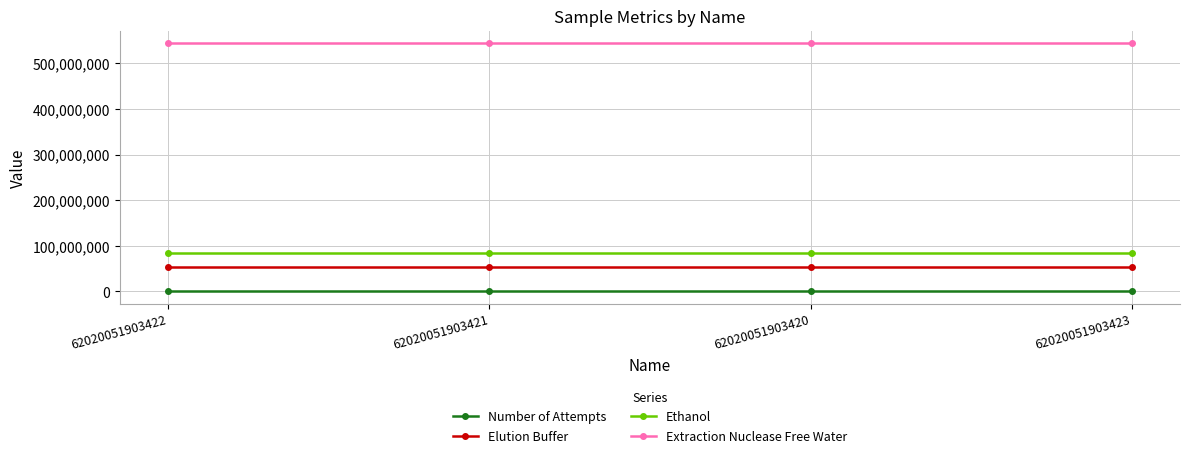

List the series in order of their peak value, lowest first.

Number of Attempts, Elution Buffer, Ethanol, Extraction Nuclease Free Water